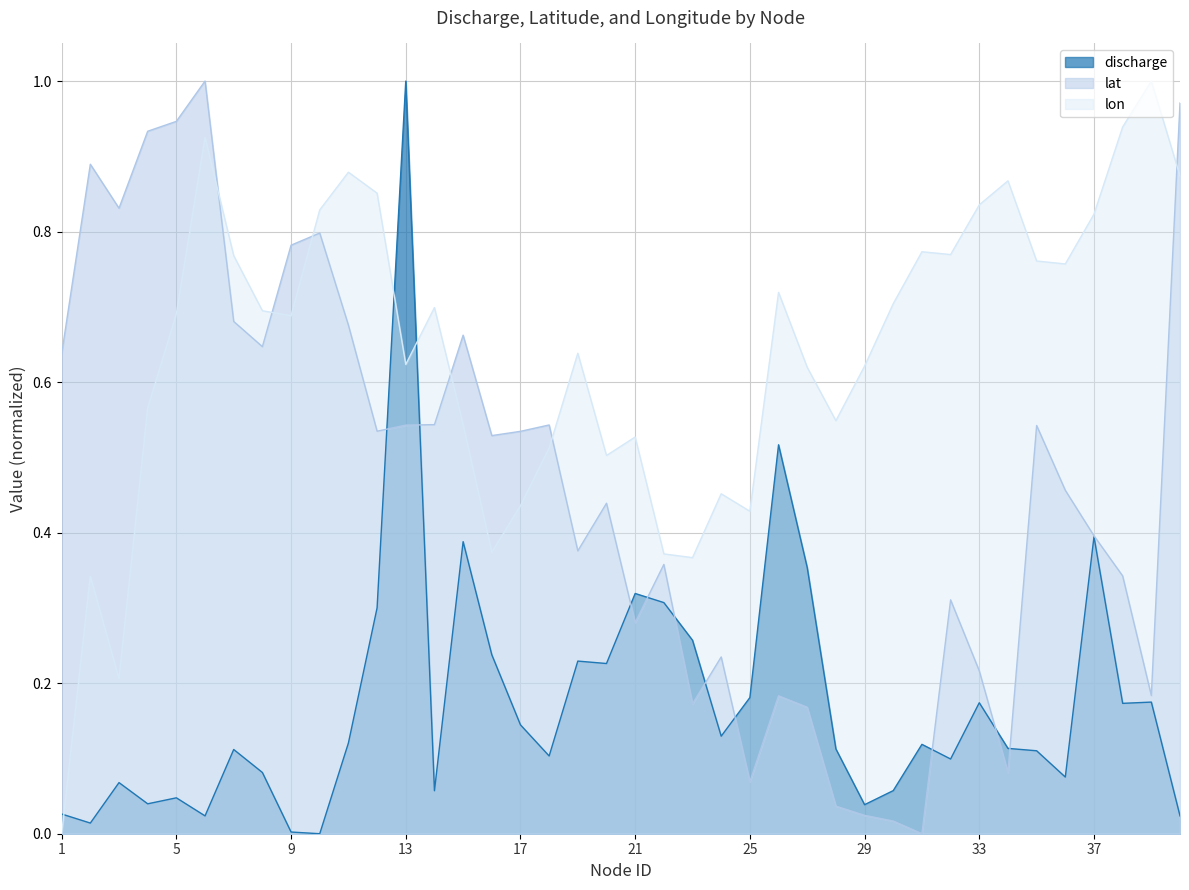

After their last crossing, which series has the higher values: lat or discharge?

lat